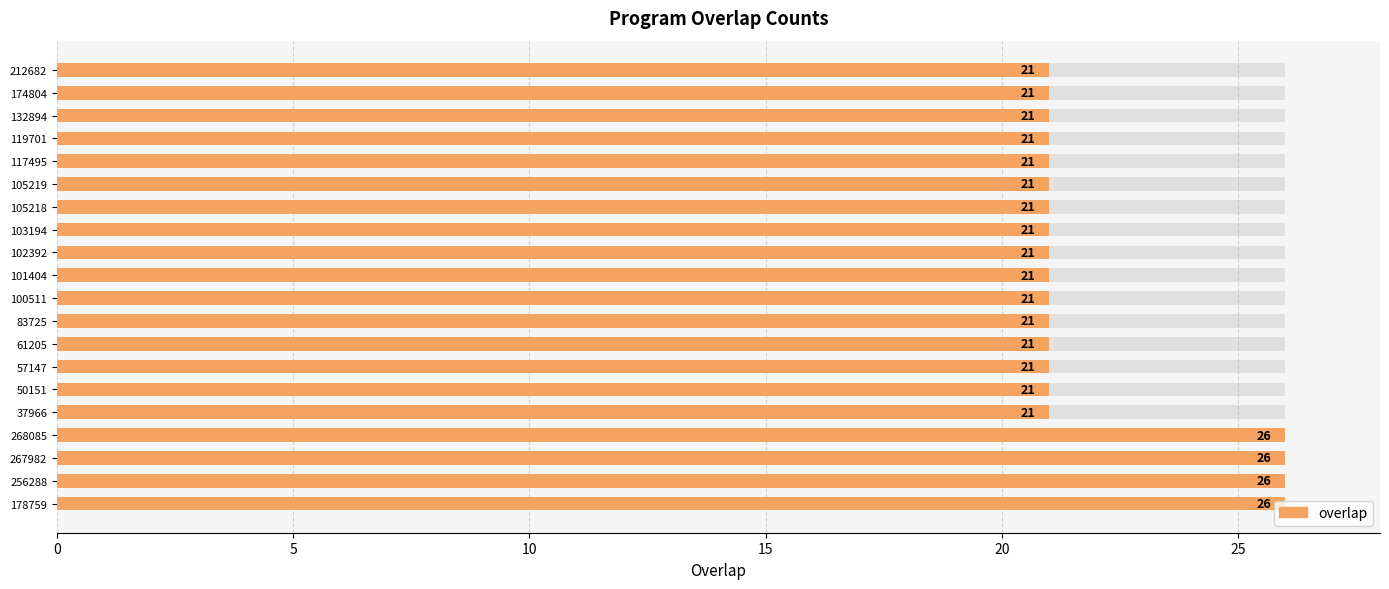

How many values exceed 21?

4